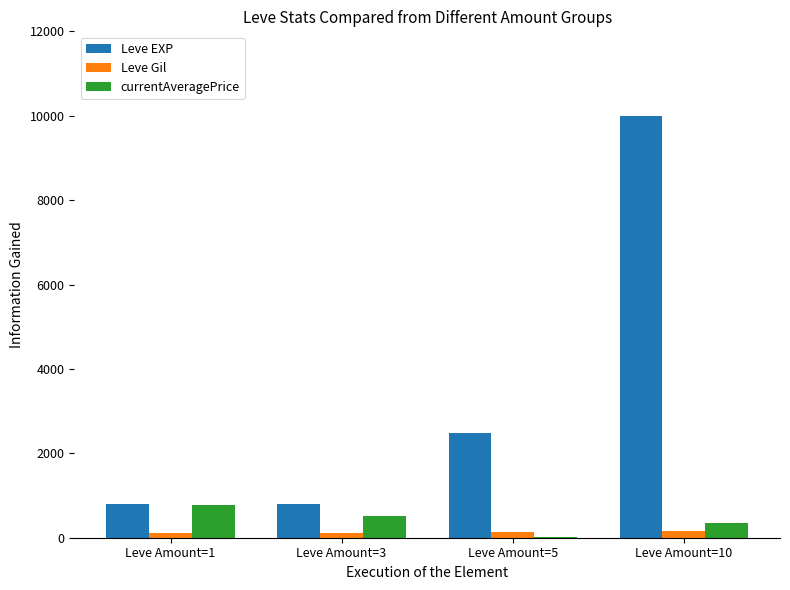

What is the sum of all Leve EXP values?

14080